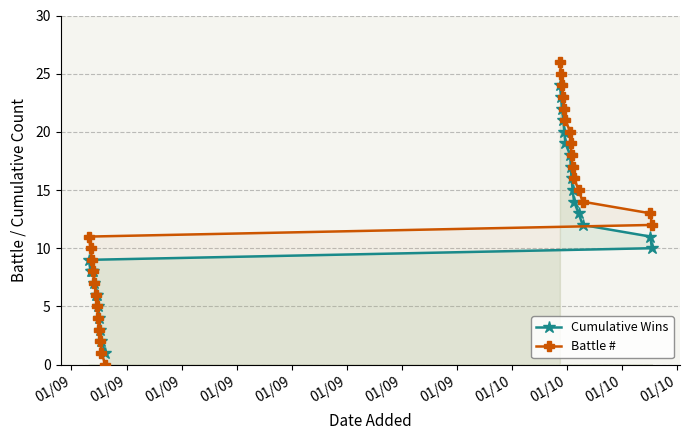

What is the greatest value displayed?

26